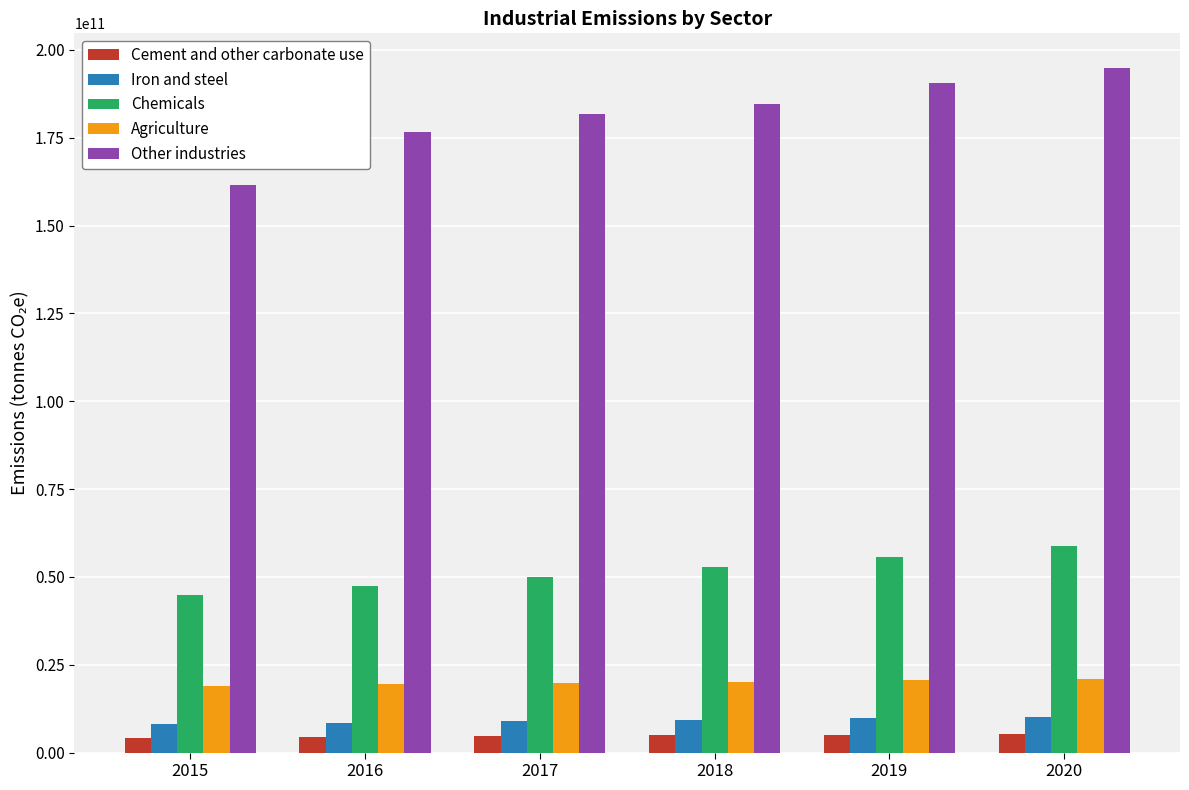

Between 2016 and 2018, which series saw the biggest shift?

Other industries